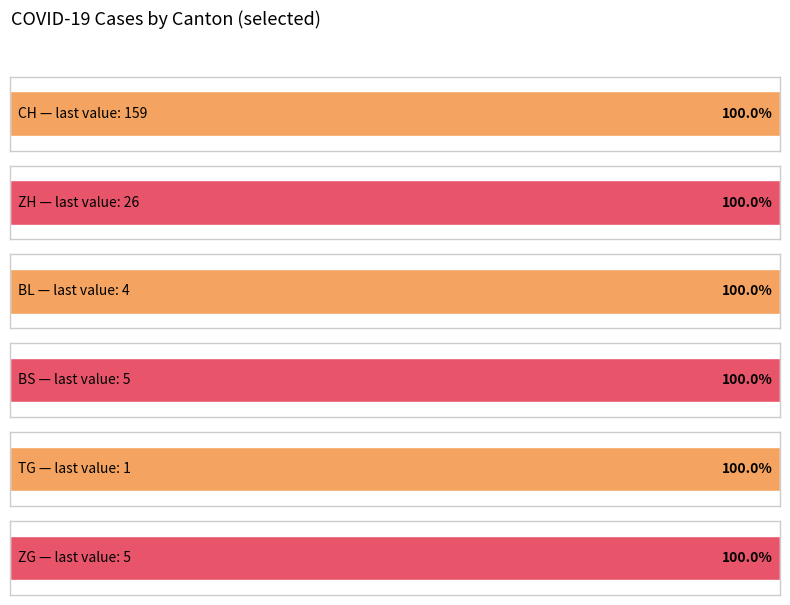

What is the sum of the TG values at NW=0 and NW=0?

1